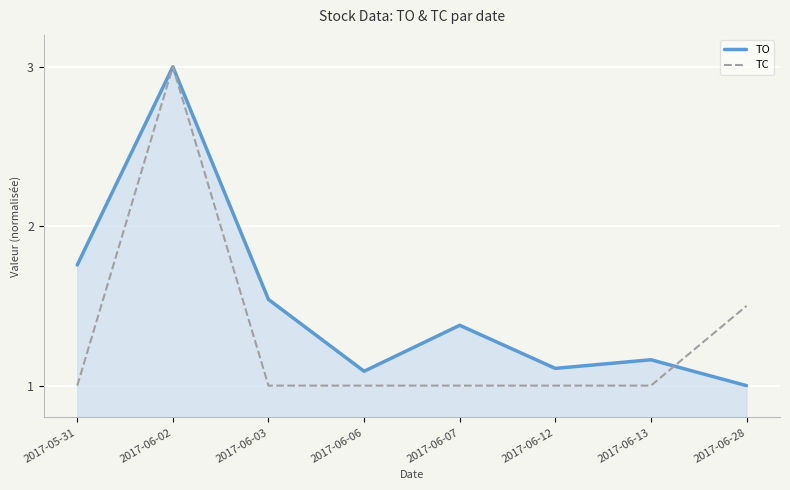

What value does the TC series have at 2017-06-07?

1.0